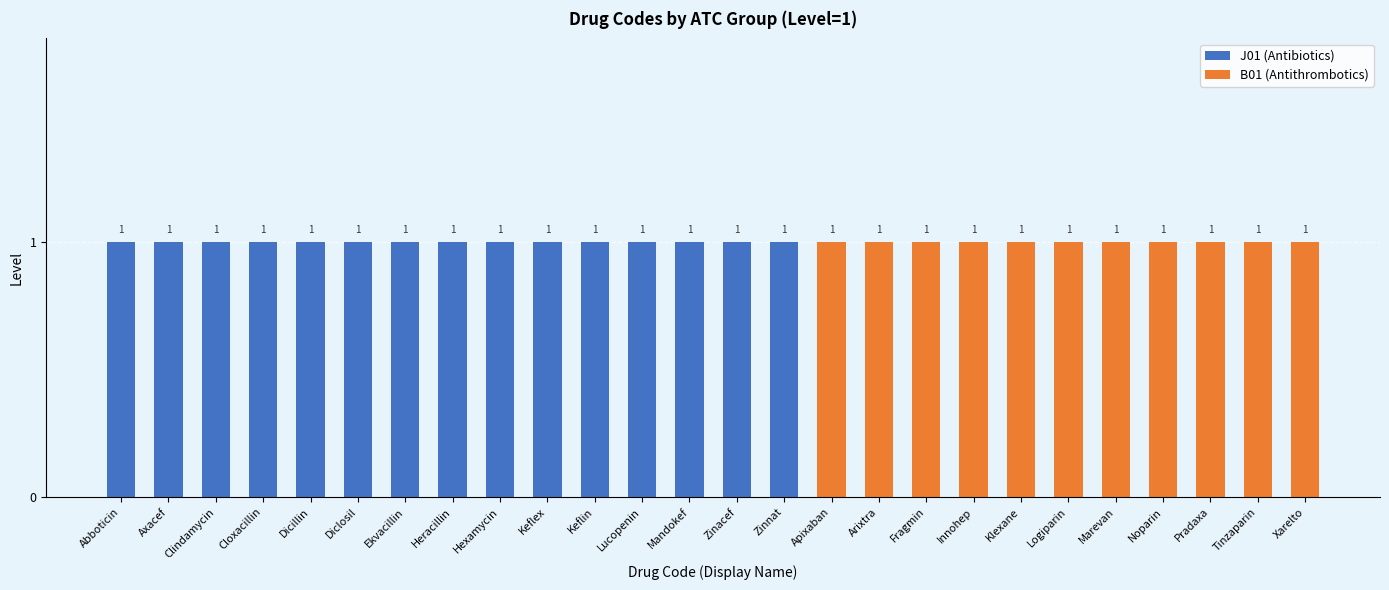

What position from the right is Innohep?

8